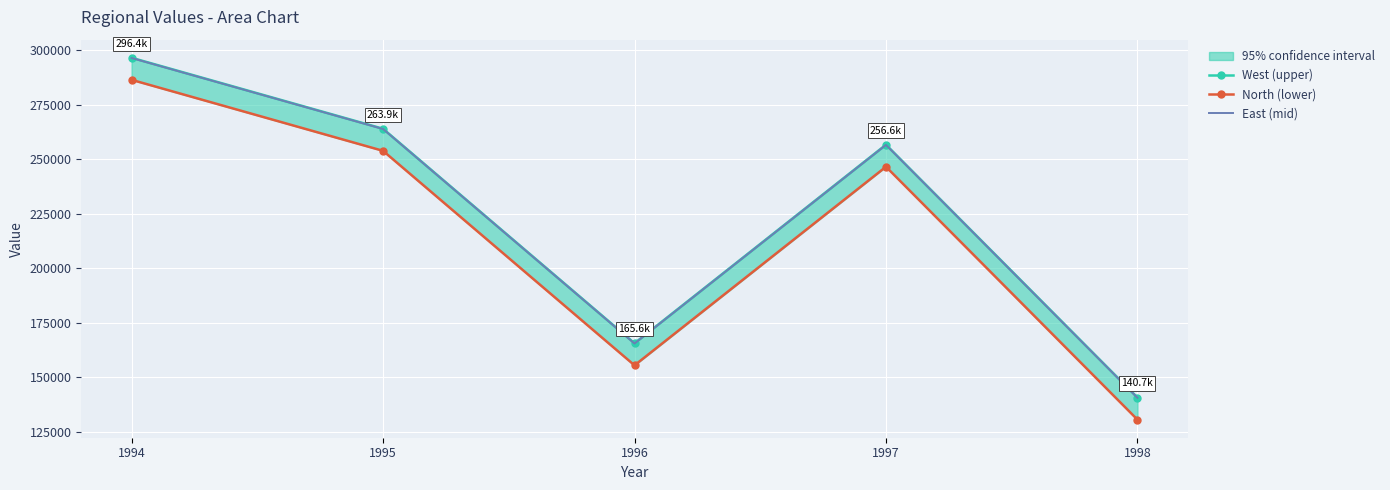

Which label corresponds to the largest value in the chart?

1994